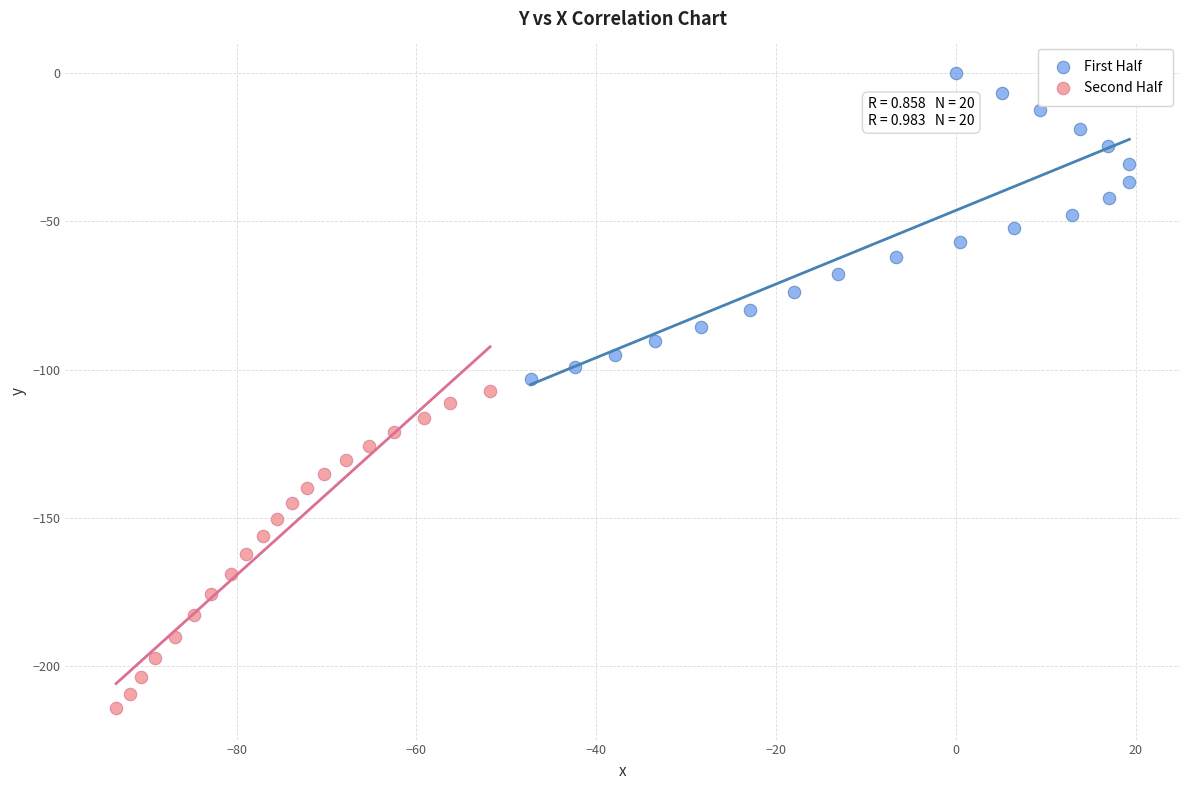

Which series reaches the maximum Y coordinate?

First Half